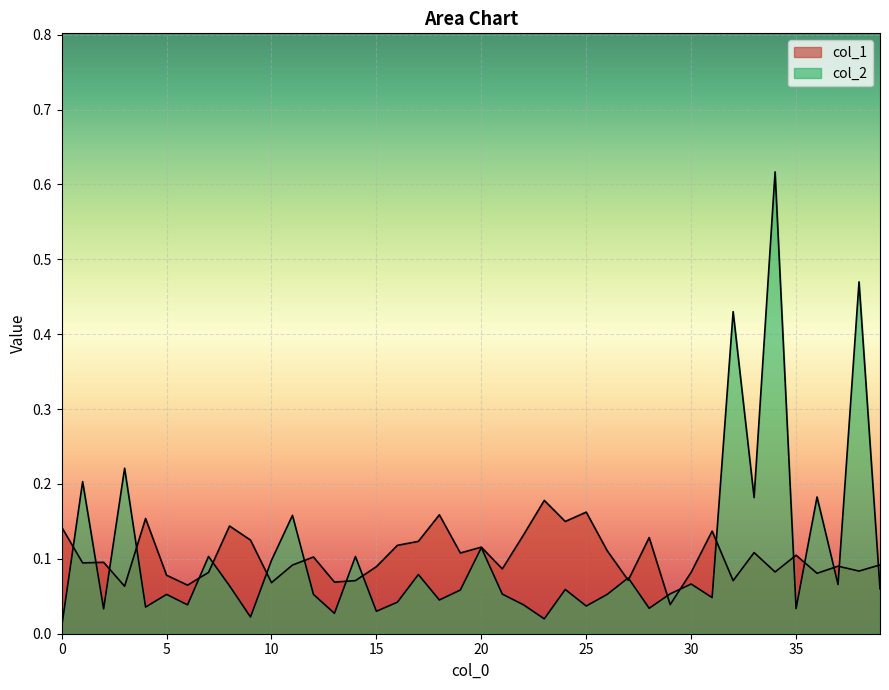

What is the highest value of the col_1 series?

0.2